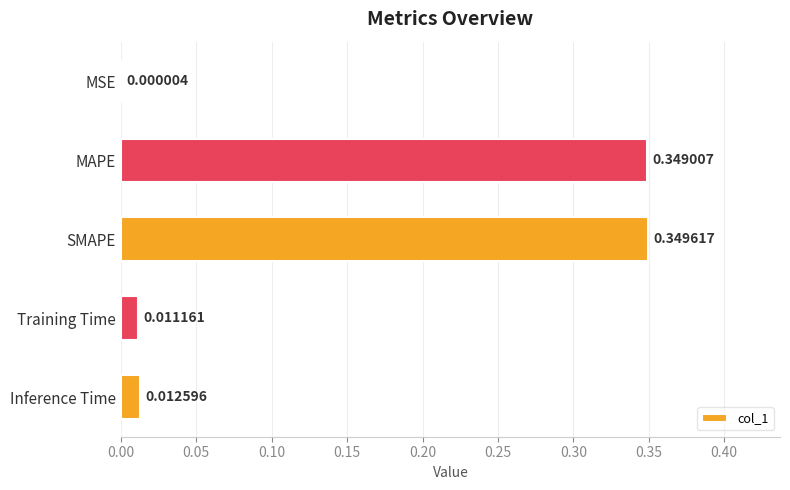

What is the average value?

0.1